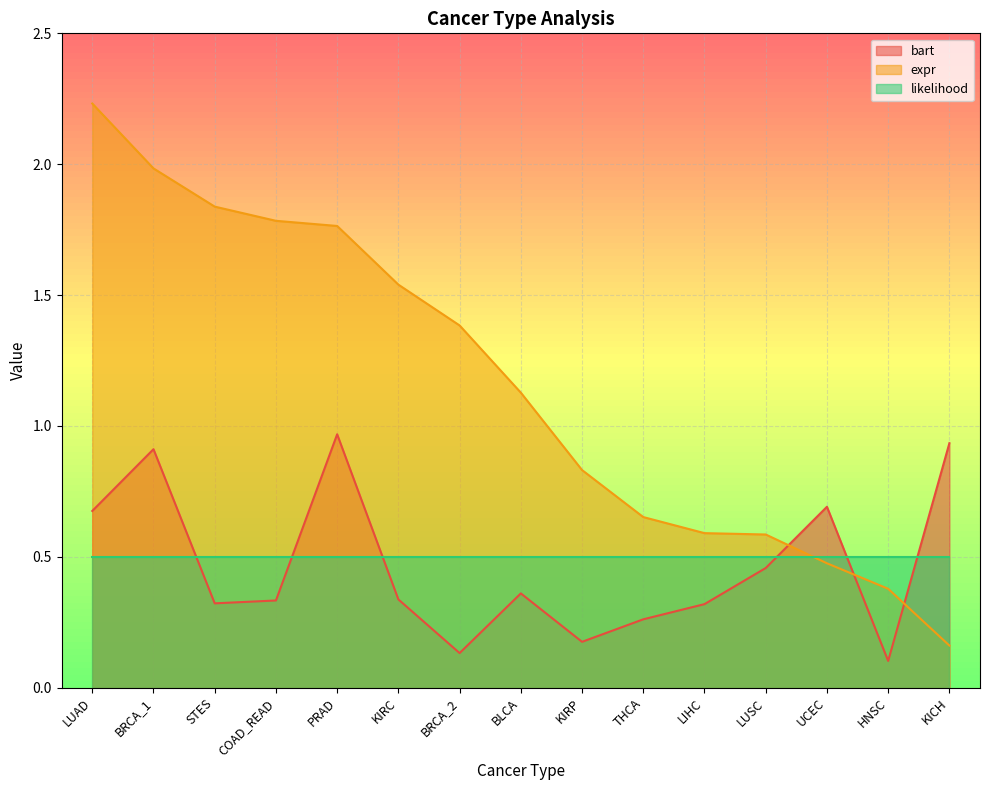

What is the minimum value shown in the chart?

0.1